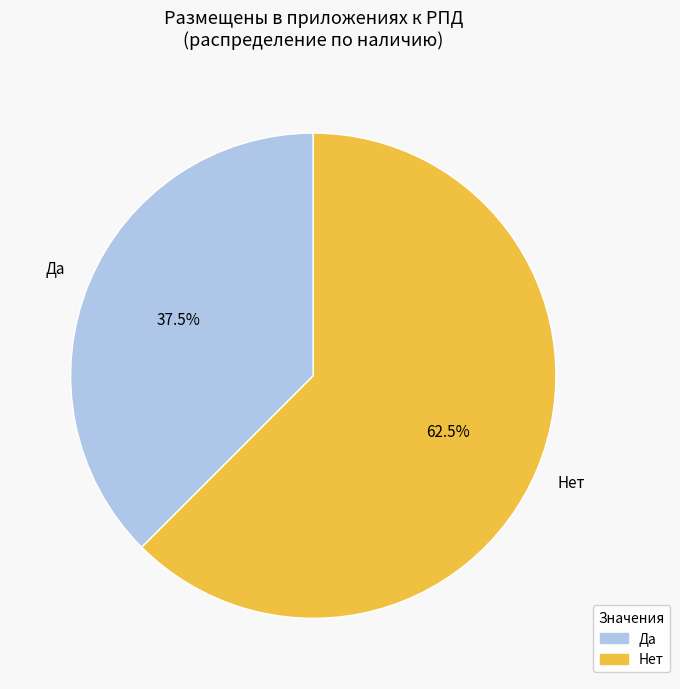

What percentage is NOT represented by Да?

62.5%